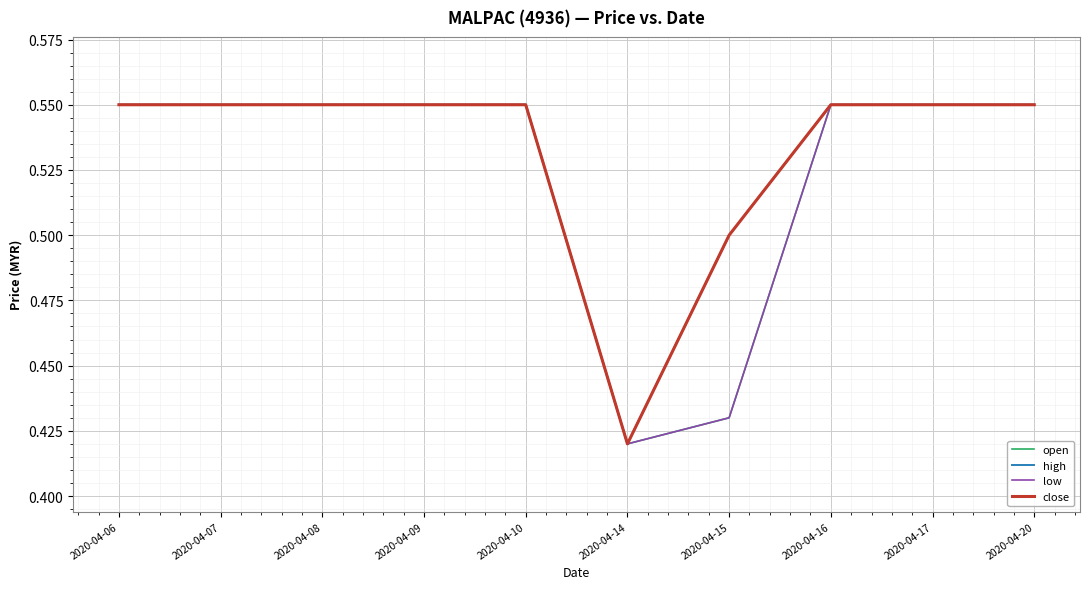

The value of low at 2020-04-09 is 0.6. True or false?

True